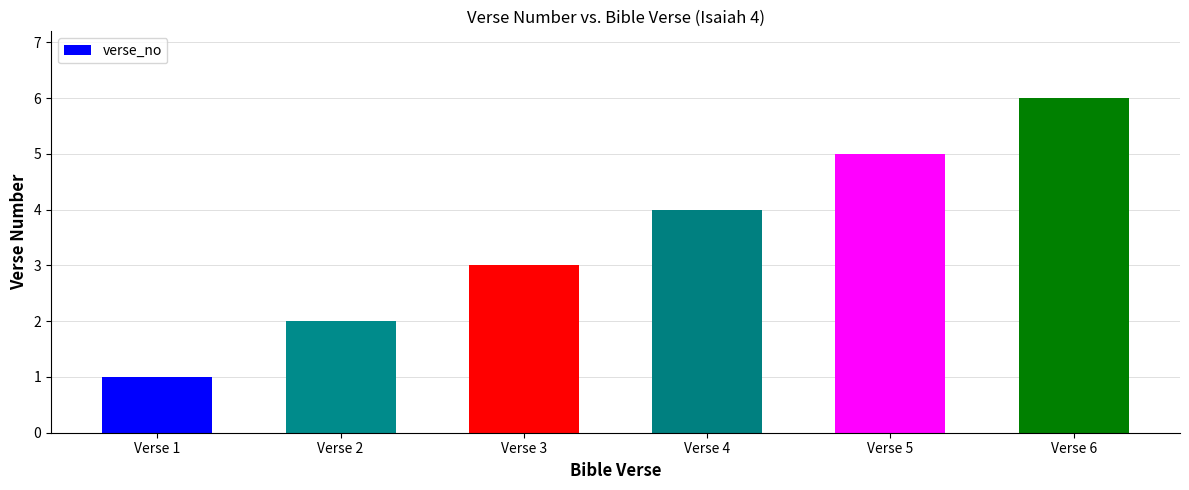

The value at Verse 5 is 2. True or false?

False